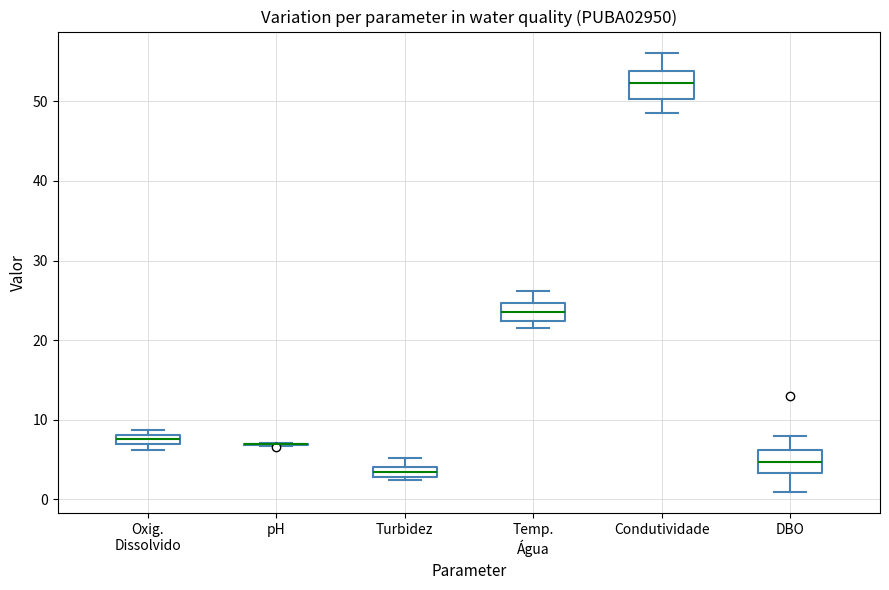

Where does the median line of the box for DBO sit on the y-axis? The values are not printed on the chart, so give them approximately, as read against the axis.

5